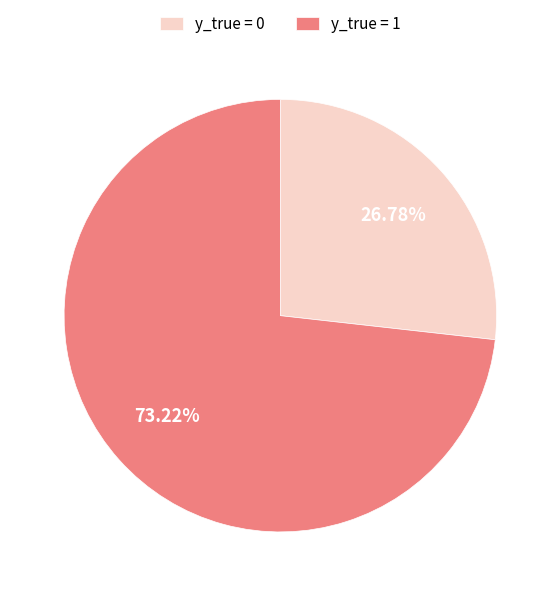

What is the largest slice in the pie chart?

y_true = 1